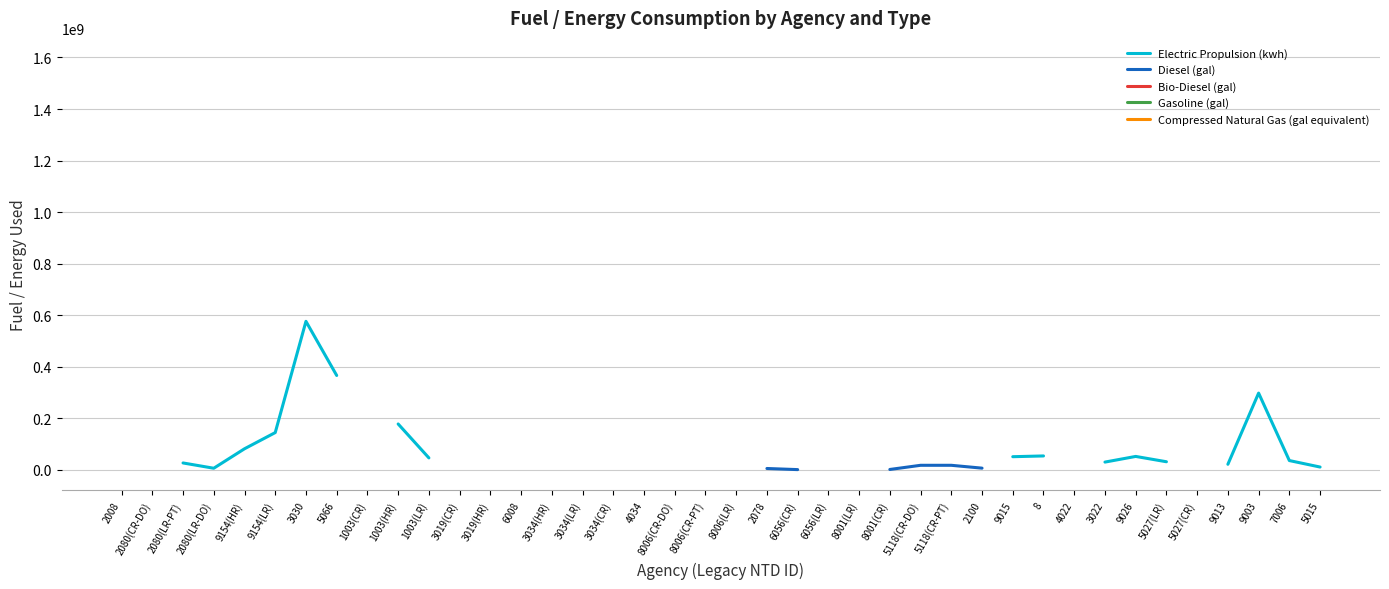

At 5027(LR), list the series in order from largest to smallest.

Electric Propulsion (kwh), Diesel (gal), Bio-Diesel (gal), Gasoline (gal), Compressed Natural Gas (gal equivalent)